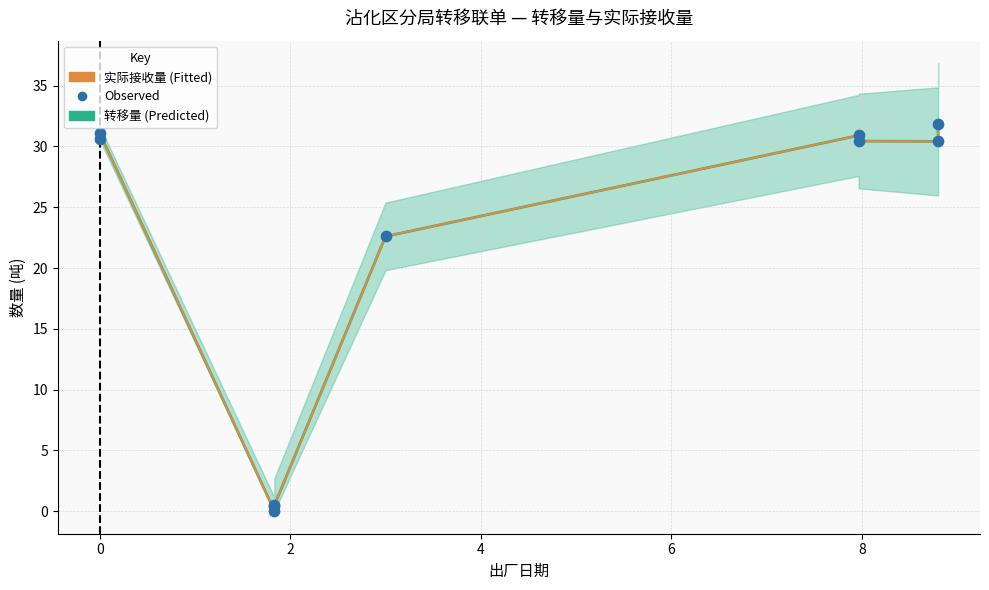

What is the total value across all series at 2?

0.1